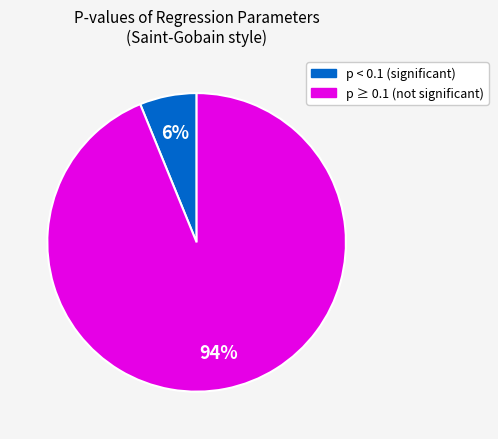

To the nearest percent, what is the average slice percentage?

50%